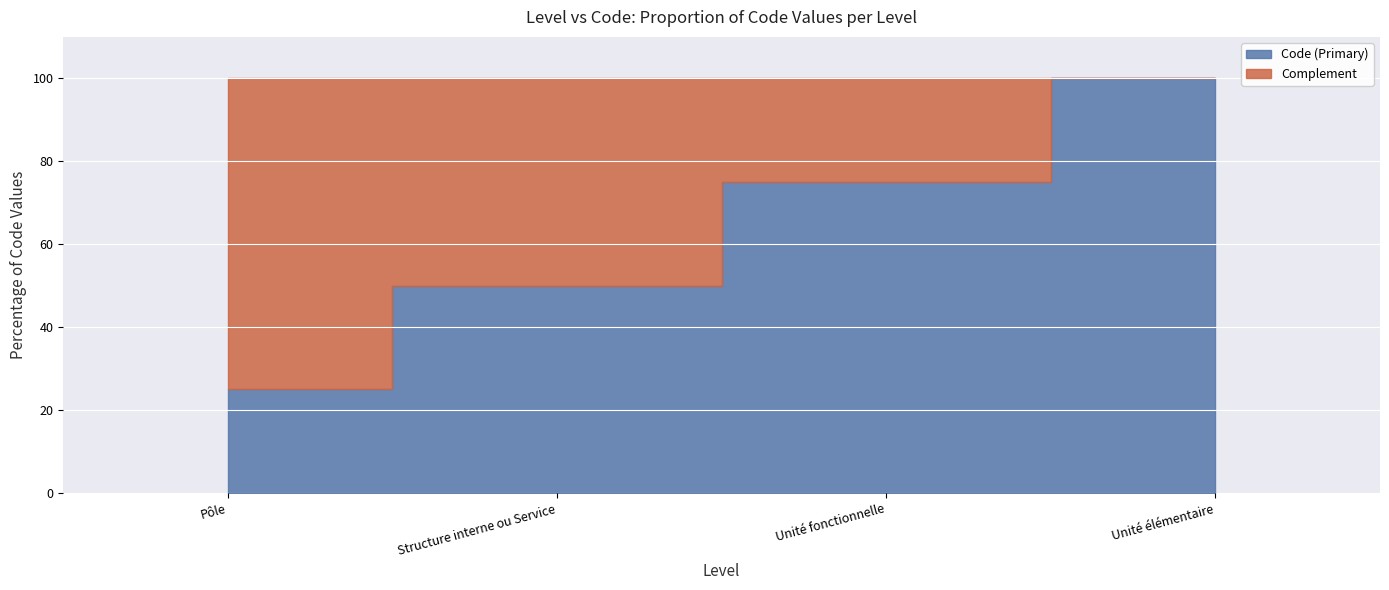

List the labels in order of value, largest first.

Unité élémentaire, Unité fonctionnelle, Structure interne ou Service, Pôle